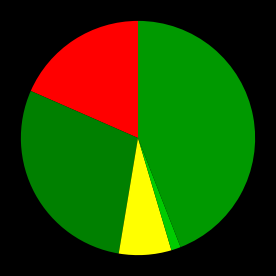

To the nearest percent, what is the average slice percentage?

20%